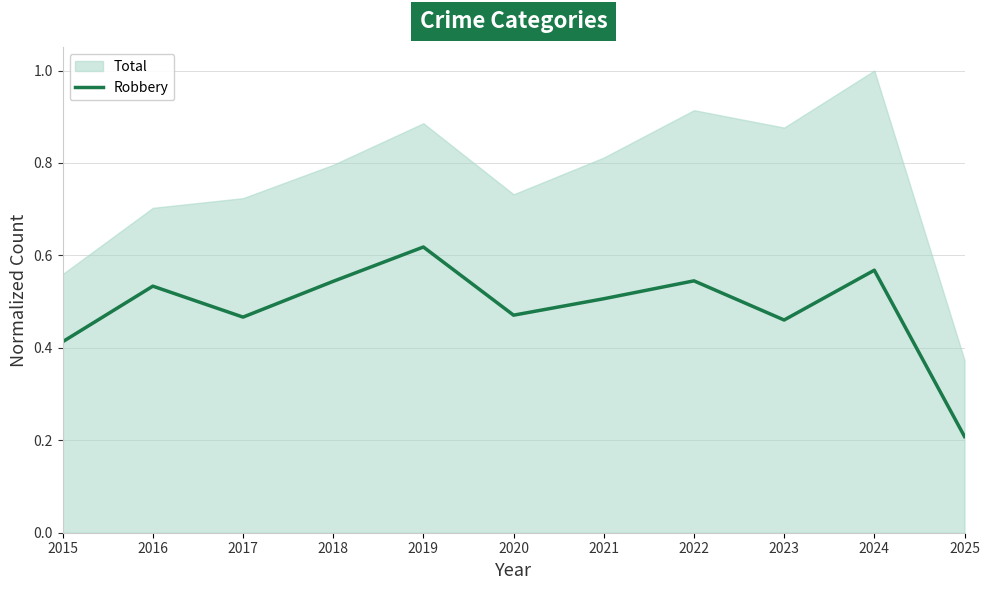

Where is the first local minimum?

2017